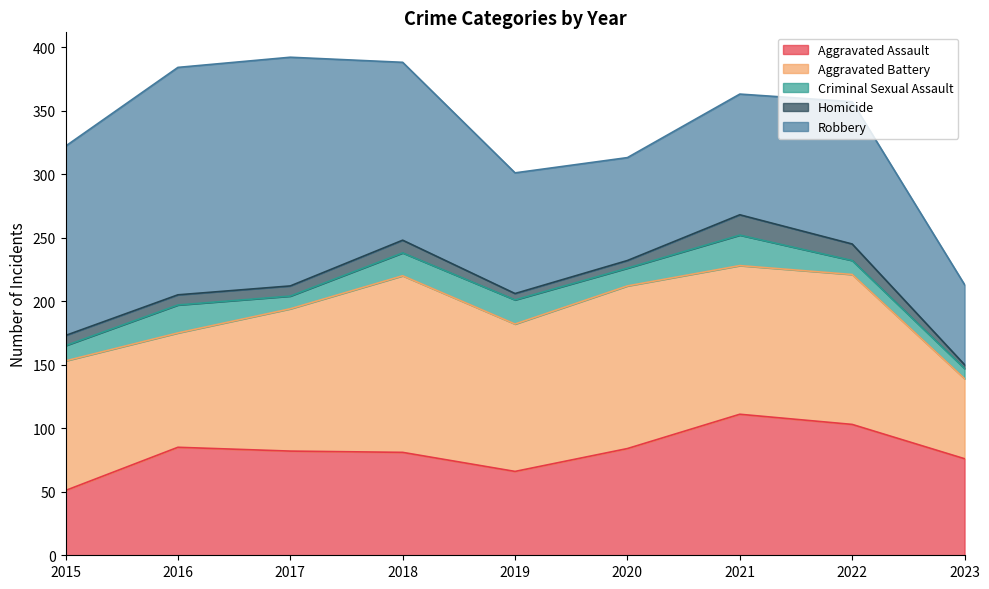

List the series in order of their peak value, lowest first.

Homicide, Criminal Sexual Assault, Aggravated Assault, Aggravated Battery, Robbery